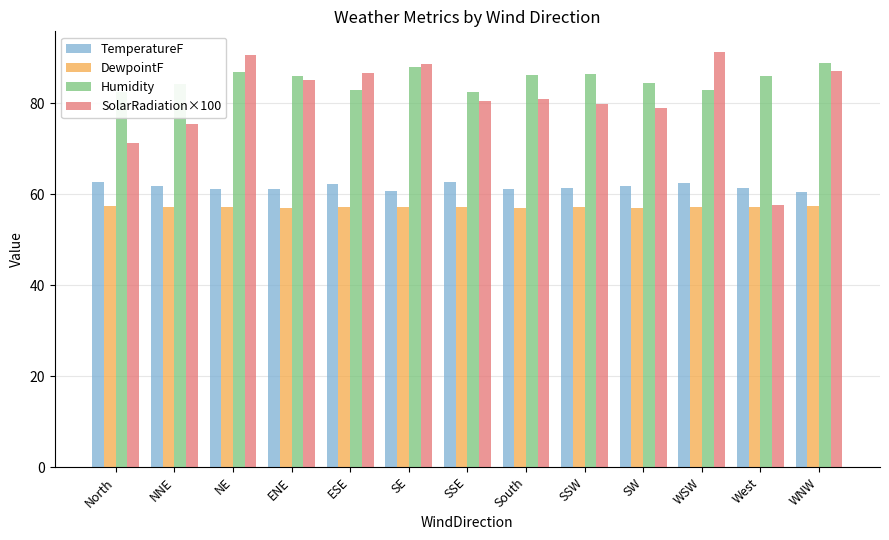

Which series has the largest range (max minus min)?

SolarRadiation×100